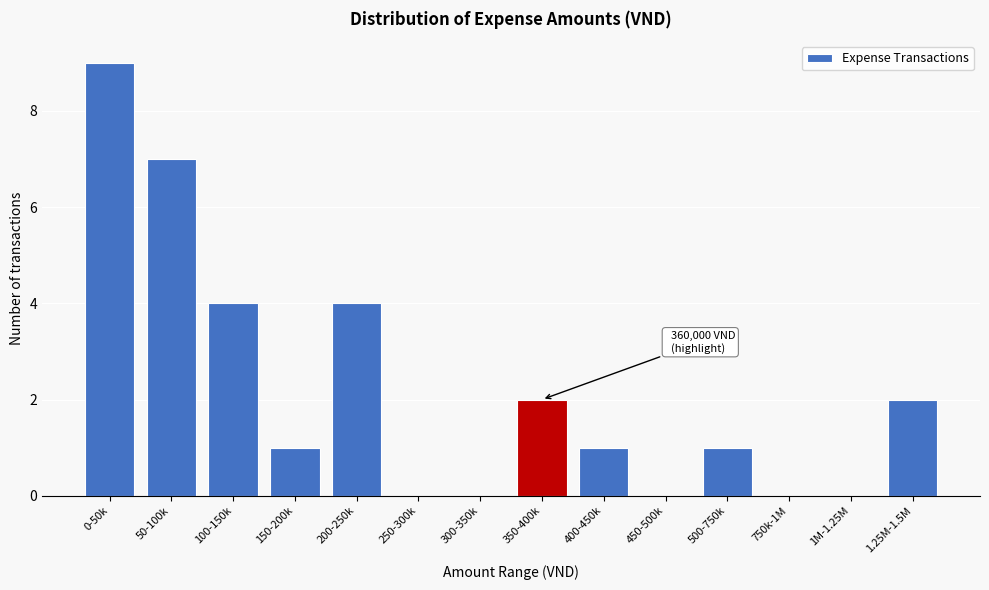

Reading right to left, extract all data points from this chart.

1.25M-1.5M=2	1M-1.25M=0	750k-1M=0	500-750k=1	450-500k=0	400-450k=1	350-400k=2	300-350k=0	250-300k=0	200-250k=4	150-200k=1	100-150k=4	50-100k=7	0-50k=9